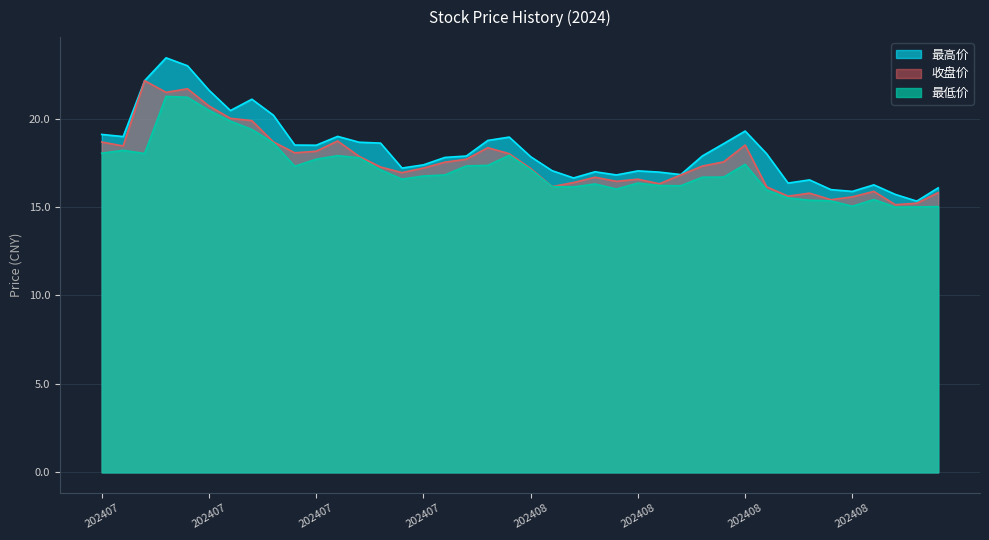

Which series changed the most between 20240715 and 20240807?

最低价